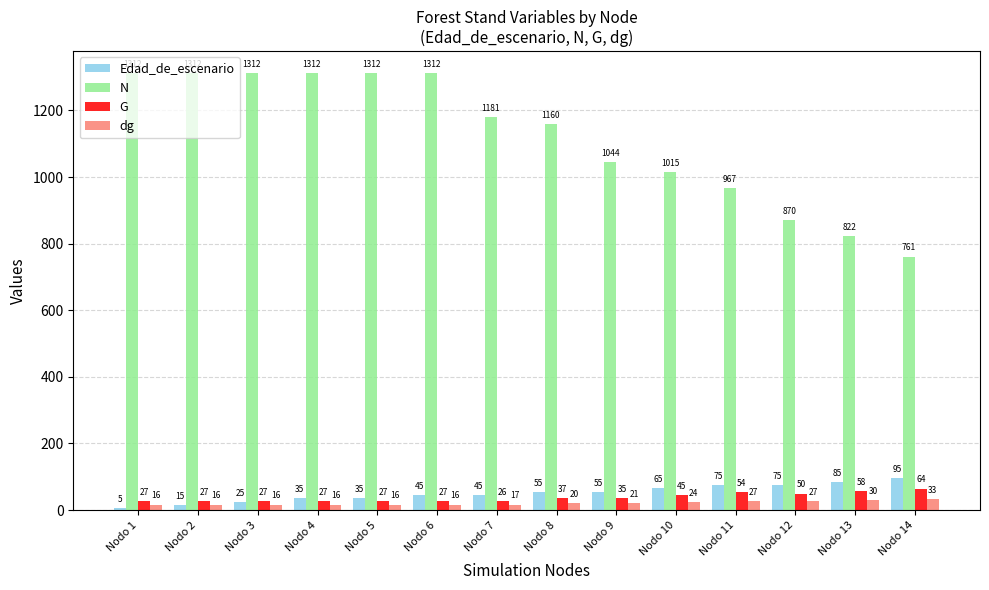

At which category is the sum across all series the highest?

Nodo 6